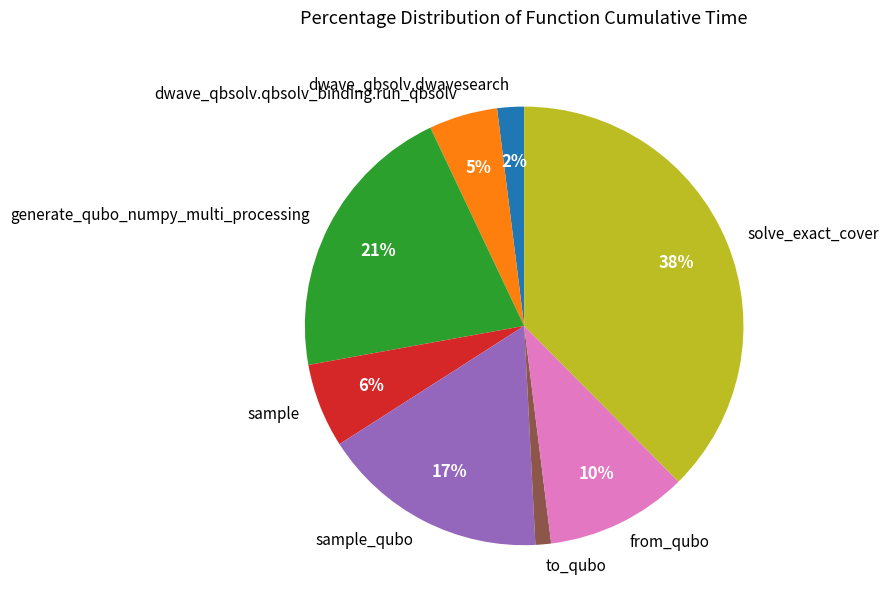

Is sample the majority of the pie?

No